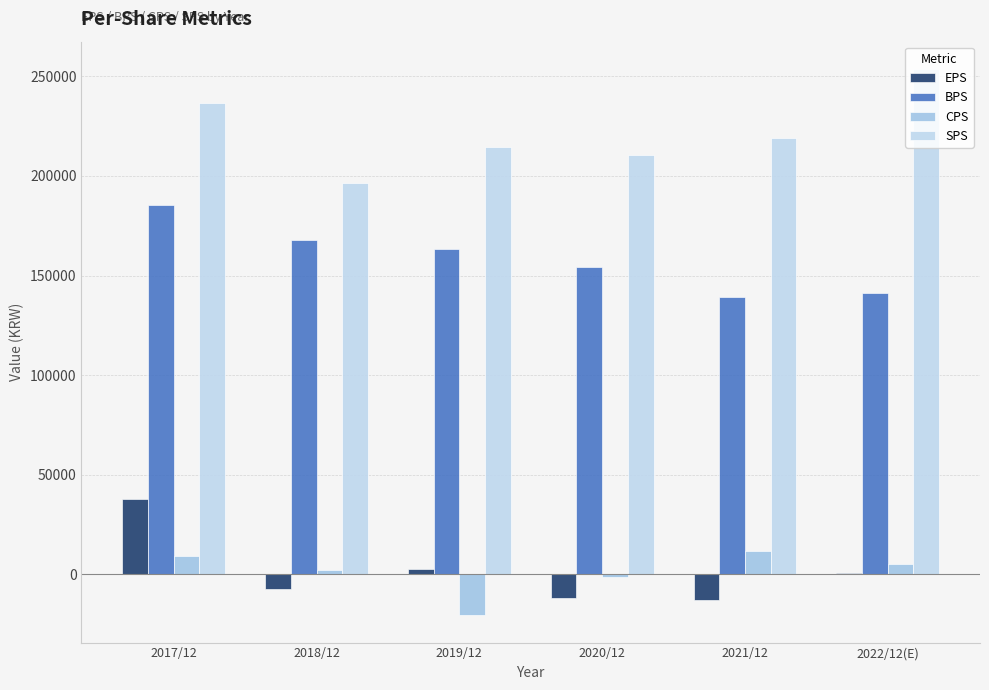

Rank the series by their maximum value, from highest to lowest.

SPS, BPS, EPS, CPS